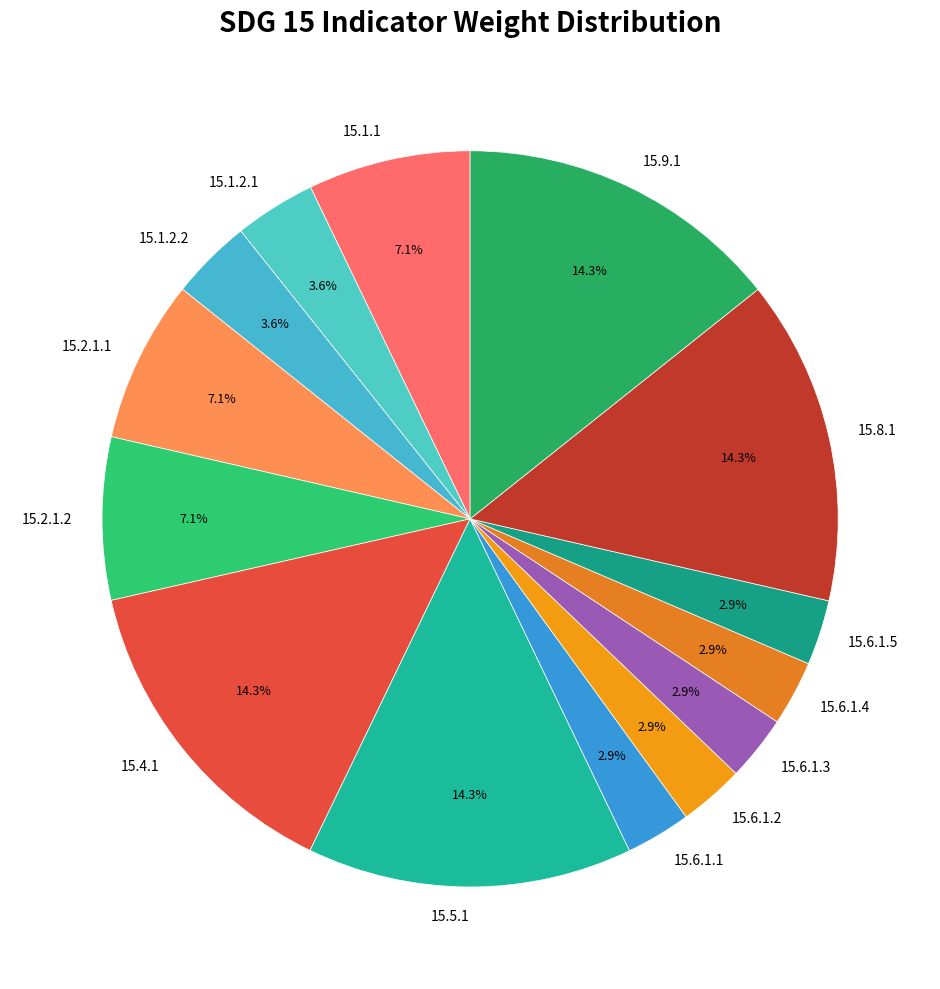

What percentage is the 15.6.1.3 slice, to the nearest percent?

3%